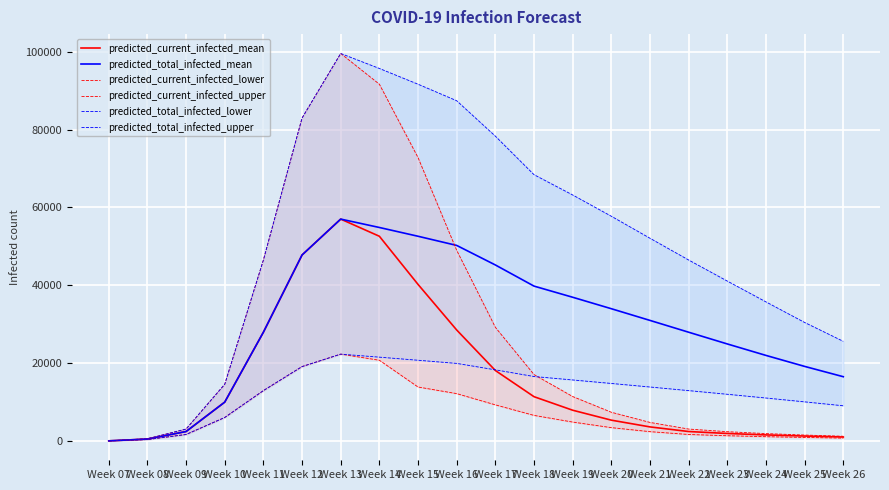

At which label does predicted_current_infected_mean reach its minimum?

Week 07